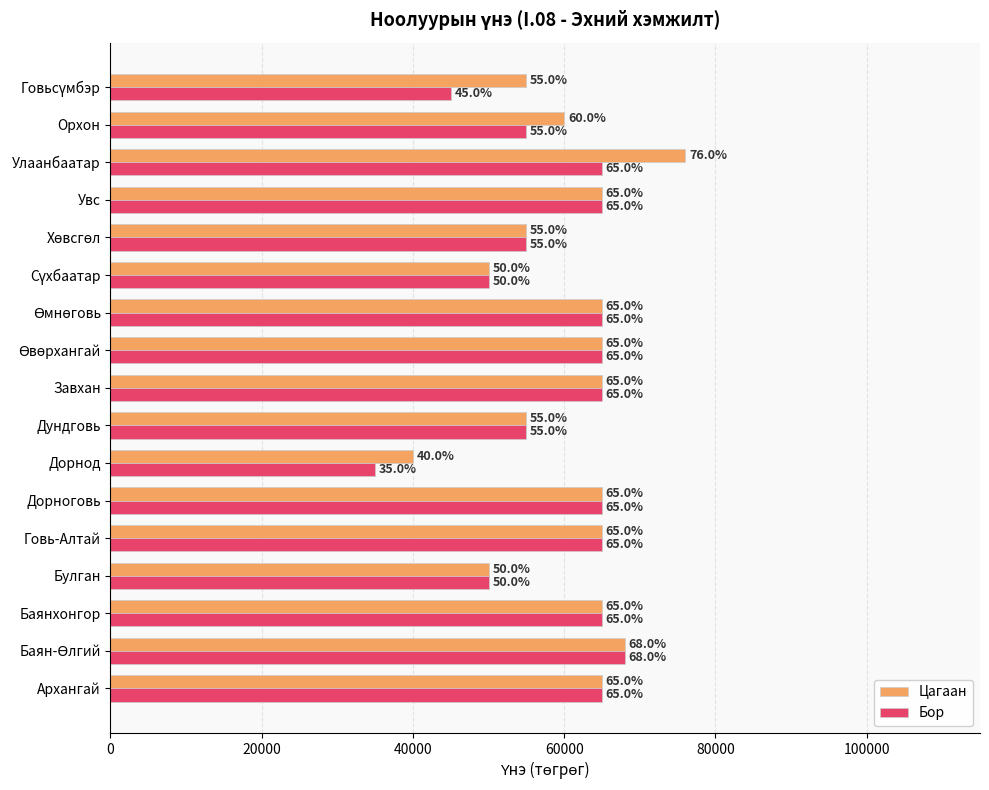

At how many categories does at least one series exceed 58688?

11